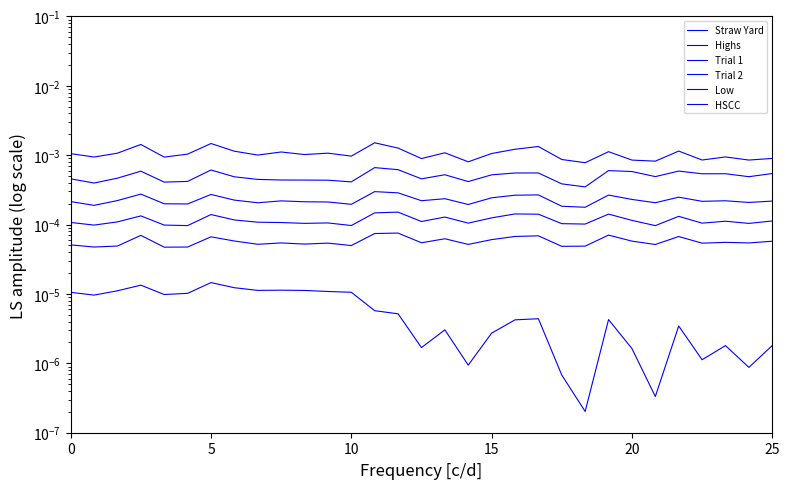

At which category is the sum across all series the highest?

13